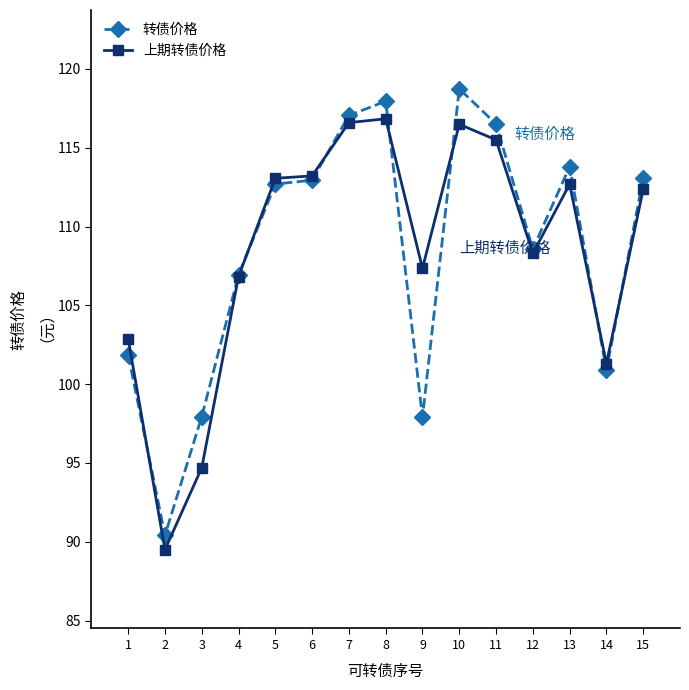

Where is the first local minimum for 上期转债价格?

2